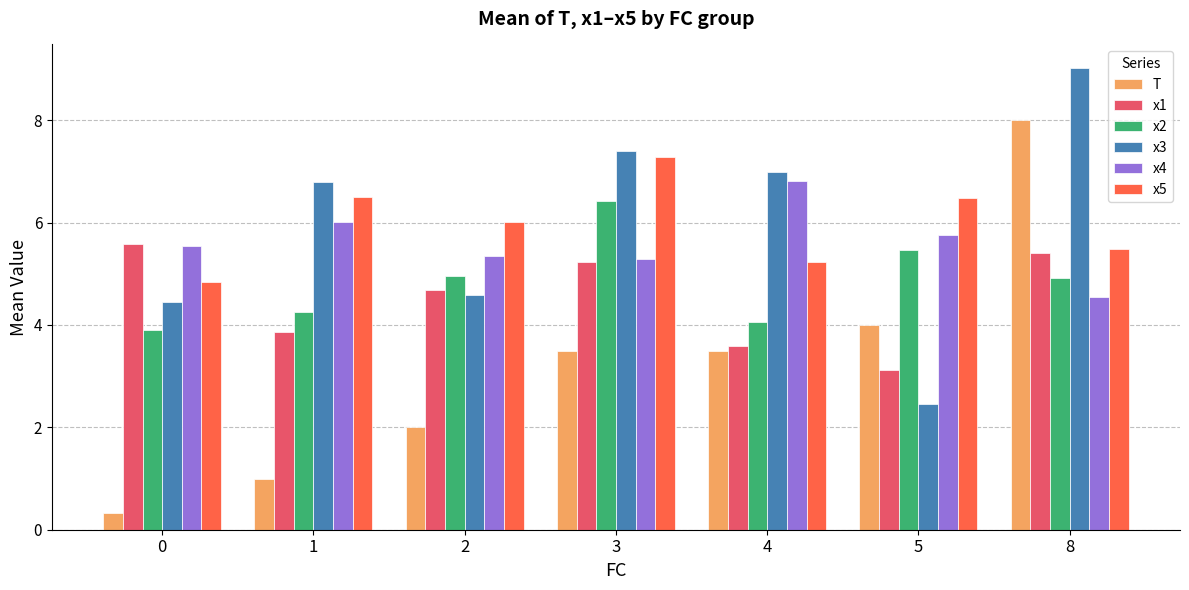

What are all the series names shown in the legend?

T, x1, x2, x3, x4, x5